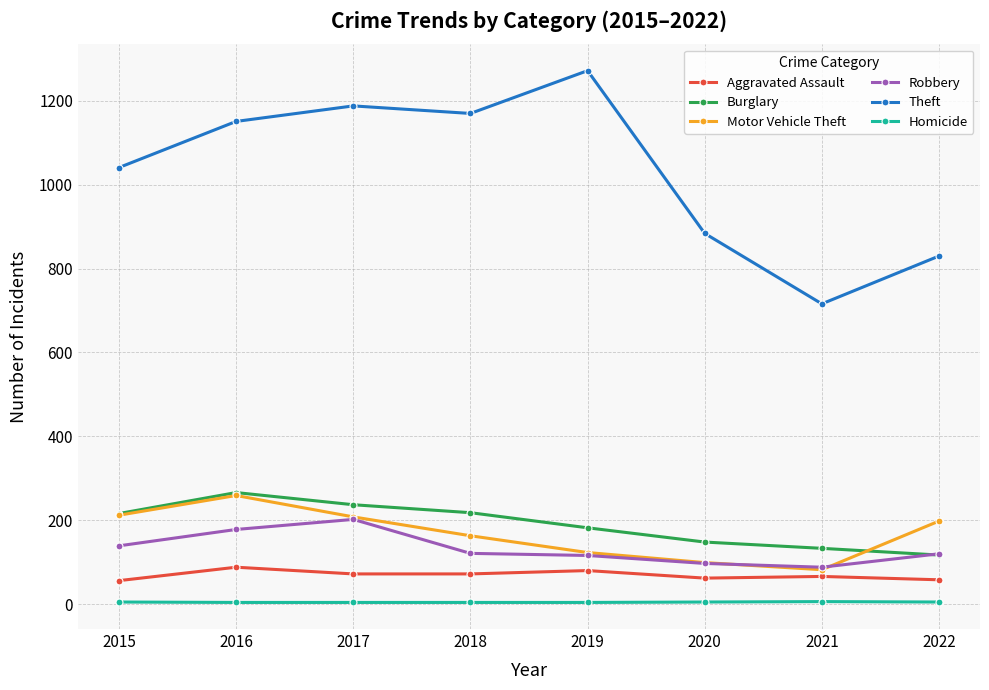

Is the value of Robbery at 2018 greater than the value of Burglary at 2020?

No